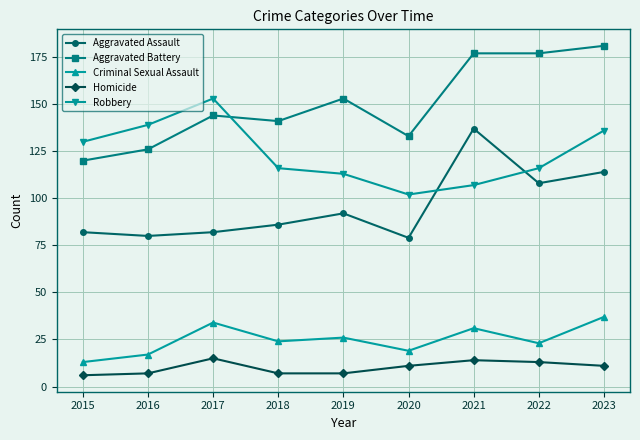

Which series has the largest total across all categories?

Aggravated Battery